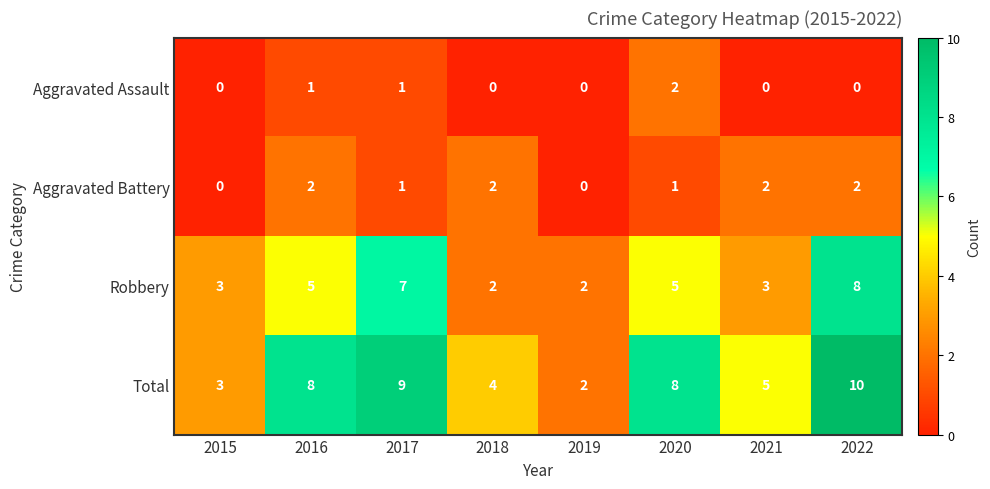

What is the sum of all Aggravated Assault values?

4